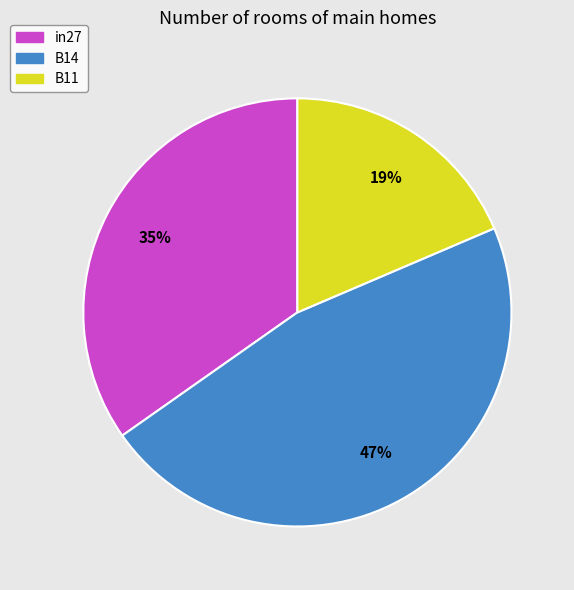

How many segments does this pie chart have?

3